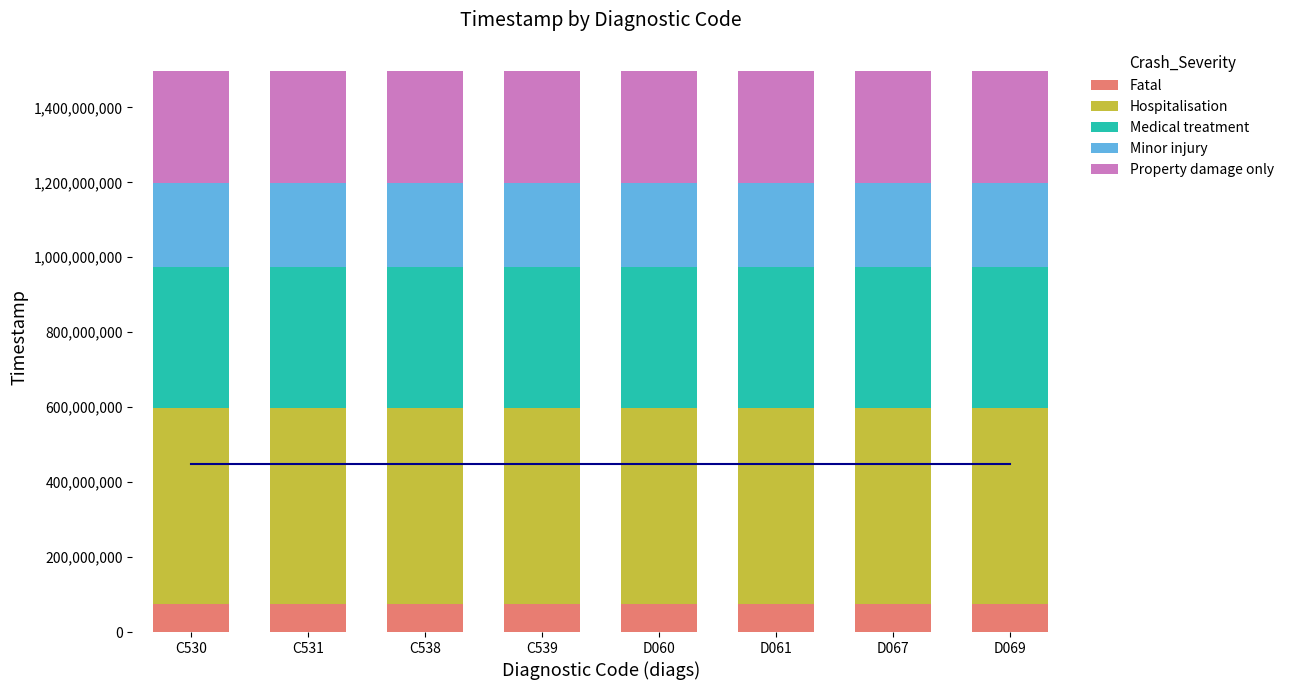

How many distinct data groups are displayed?

5